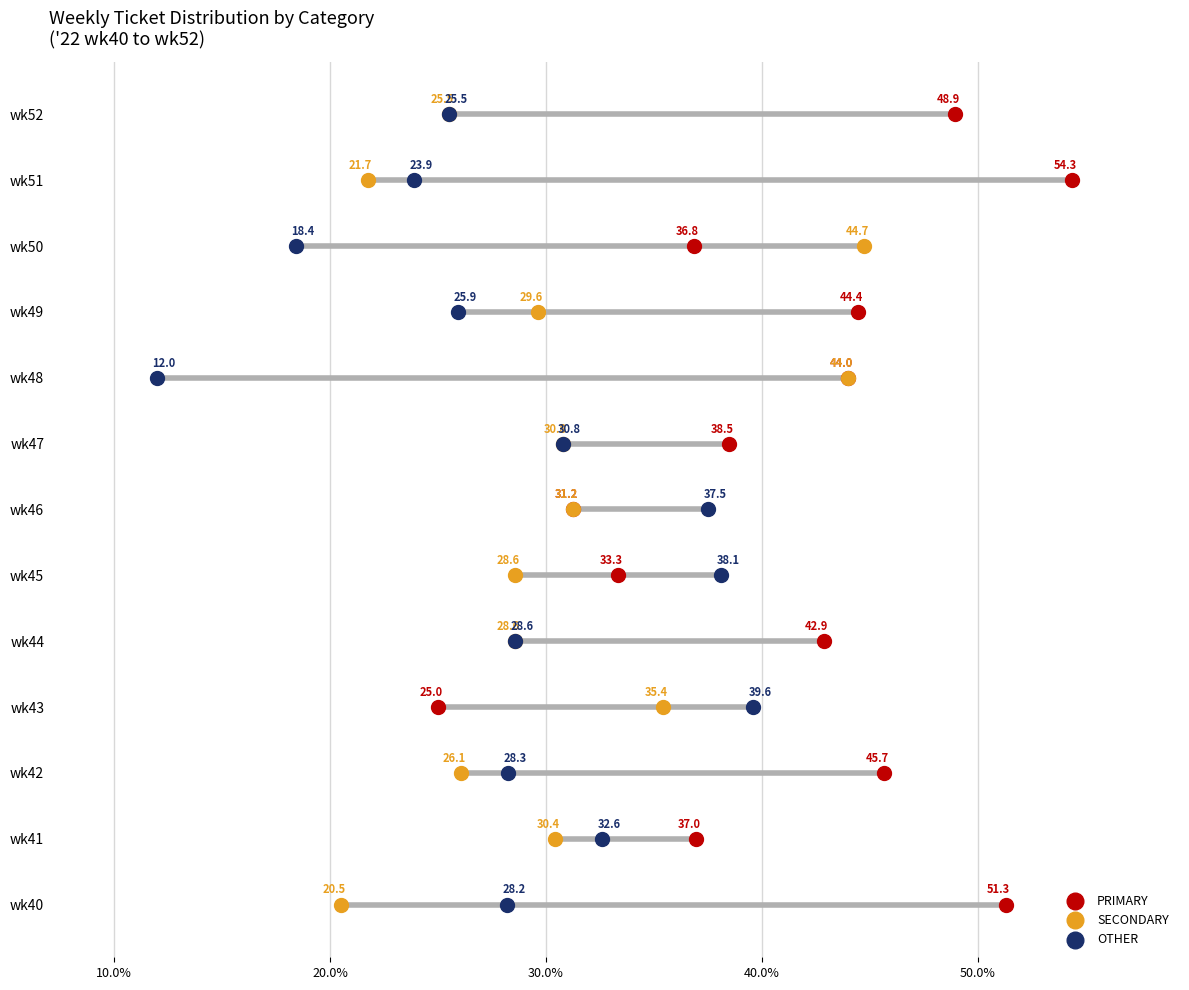

What are all the series names shown in the legend?

PRIMARY, SECONDARY, OTHER